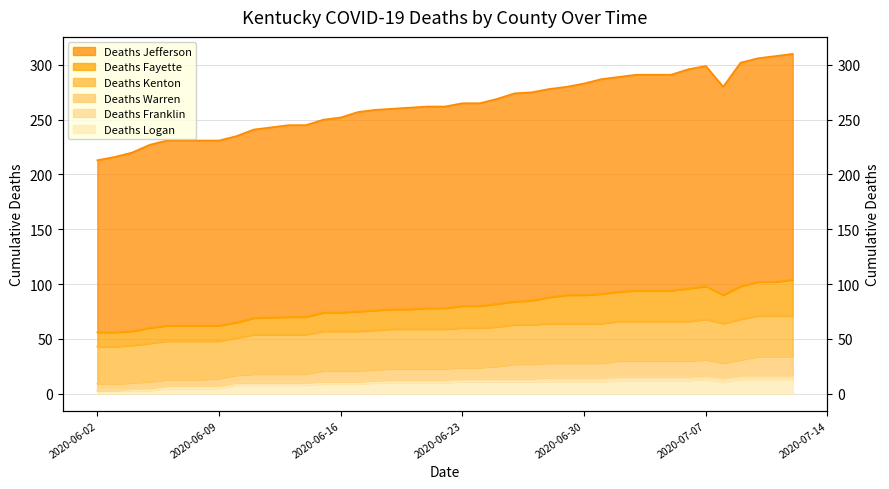

How many interior local valleys does the Deaths Fayette series have?

1